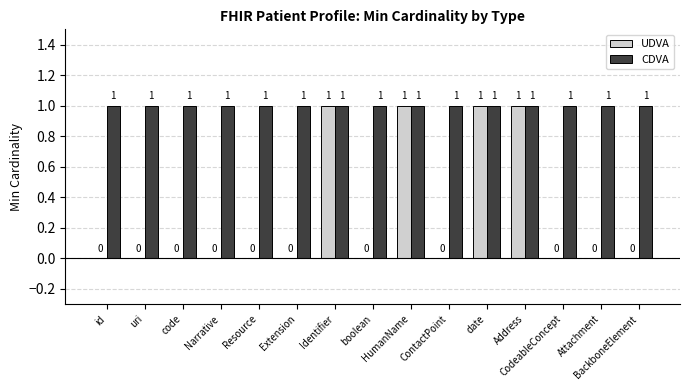

Reading left to right, list all the values displayed in this chart.

UDVA: id=0	uri=0	code=0	Narrative=0	Resource=0	Extension=0	Identifier=1	boolean=0	HumanName=1	ContactPoint=0	date=1	Address=1	CodeableConcept=0	Attachment=0	BackboneElement=0
CDVA: id=1	uri=1	code=1	Narrative=1	Resource=1	Extension=1	Identifier=1	boolean=1	HumanName=1	ContactPoint=1	date=1	Address=1	CodeableConcept=1	Attachment=1	BackboneElement=1